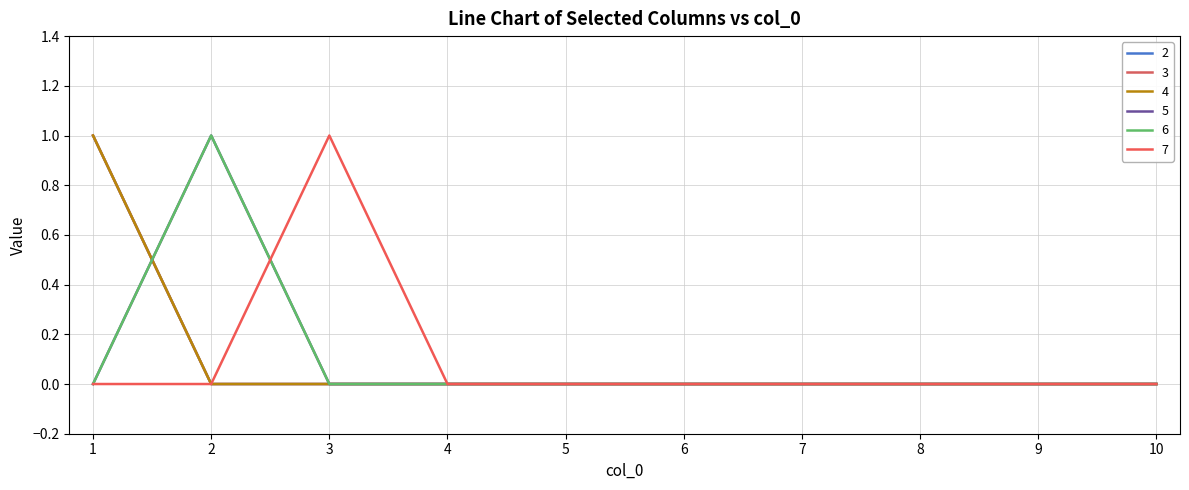

List the series in order of their peak value, highest first.

2, 3, 4, 5, 6, 7